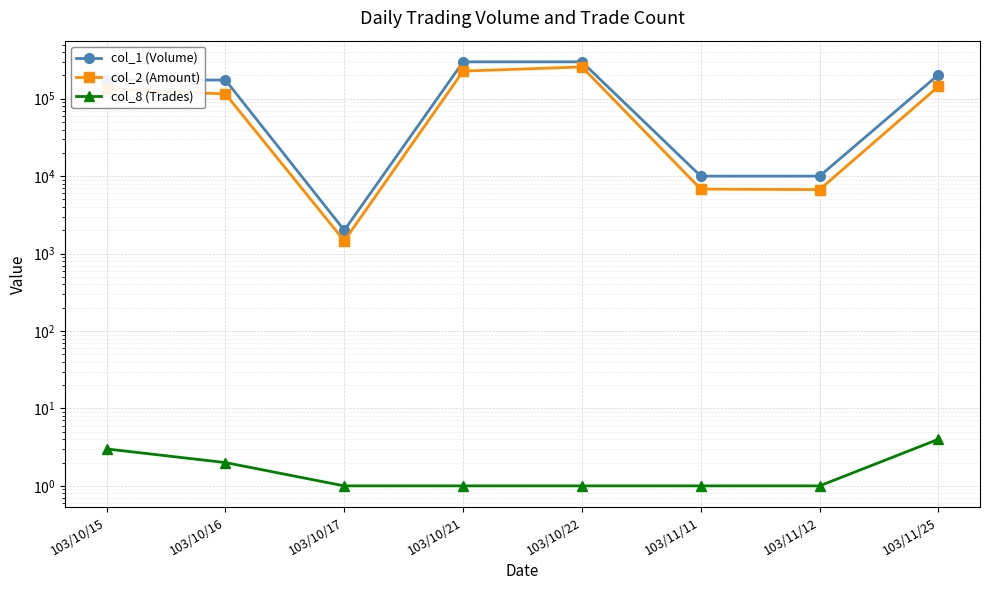

What is the highest value of the col_2 (Amount) series?

257140